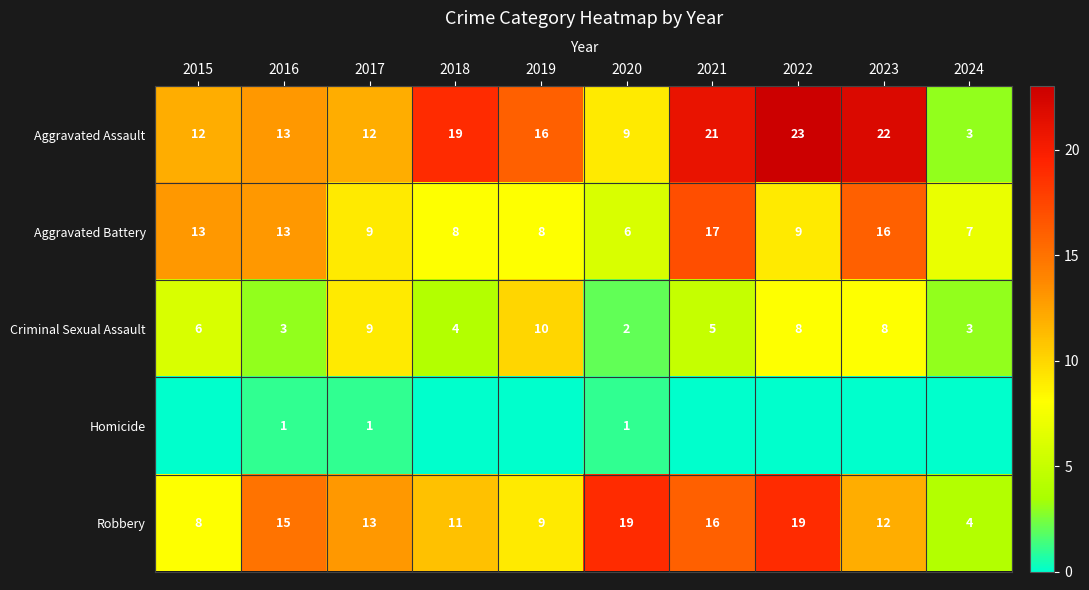

At how many categories does at least one series exceed 5?

10